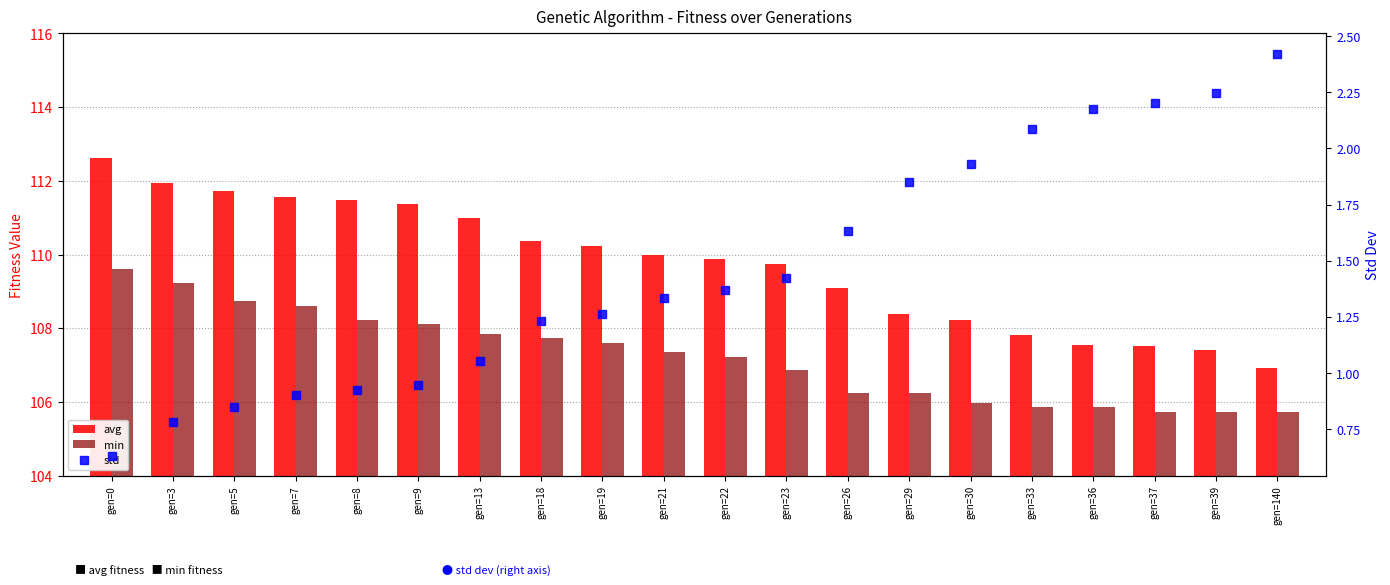

What is the total value across all series at gen=19?

219.1